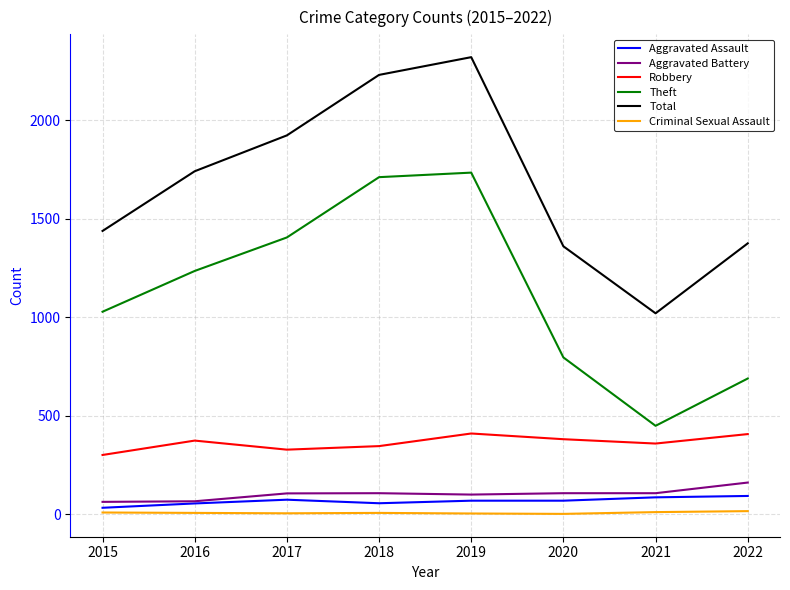

Is this an area chart (filled region under the line)?

No